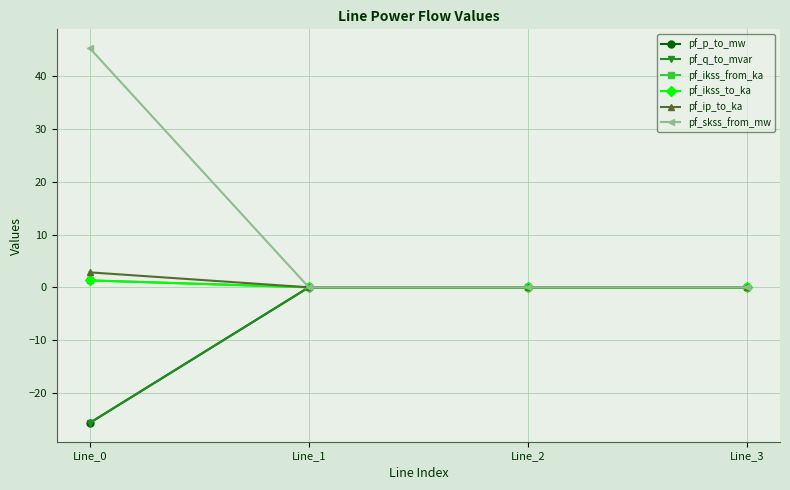

Reading left to right, what are all the values shown in this chart?

pf_p_to_mw: Line_0=-25.7	Line_1=-0.0	Line_2=-0.0	Line_3=0.0
pf_q_to_mvar: Line_0=-25.7	Line_1=0.0	Line_2=0.0	Line_3=0.0
pf_ikss_from_ka: Line_0=1.3	Line_1=0.0	Line_2=0.0	Line_3=0.0
pf_ikss_to_ka: Line_0=1.3	Line_1=0.0	Line_2=0.0	Line_3=0.0
pf_ip_to_ka: Line_0=2.8	Line_1=0.0	Line_2=0.0	Line_3=0.0
pf_skss_from_mw: Line_0=45.4	Line_1=0.0	Line_2=0.0	Line_3=0.0